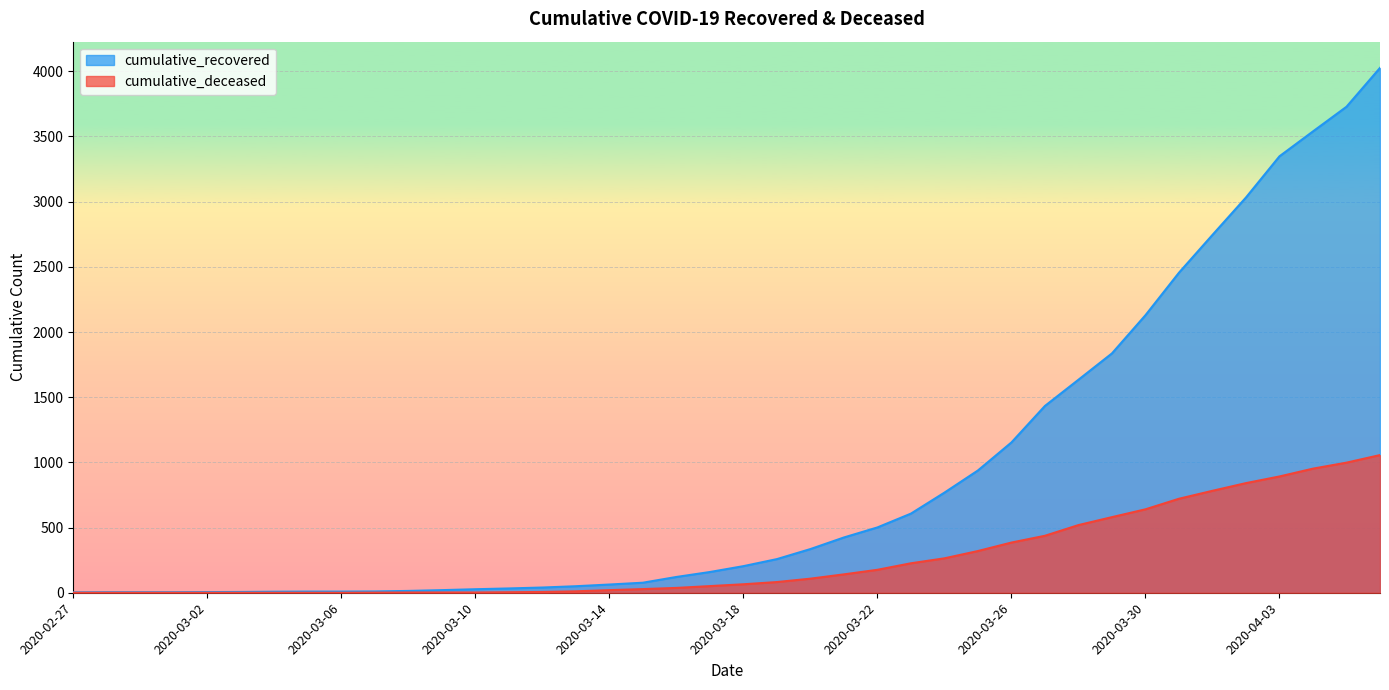

Does the chart display data point markers on the line(s)?

No